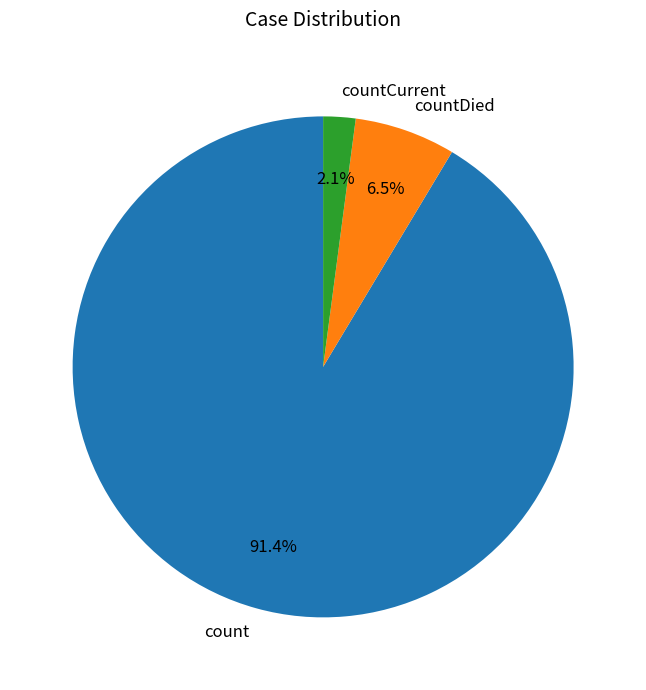

What percentage do count and countCurrent together represent?

93.5%